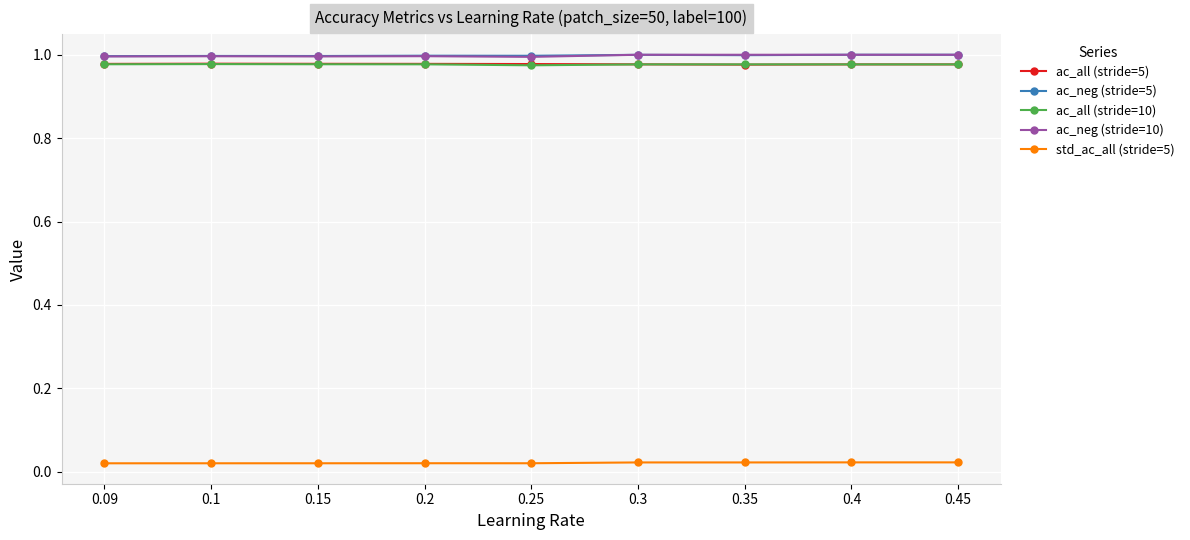

The value of ac_neg (stride=10) at 0.1 is 1.0. True or false?

True